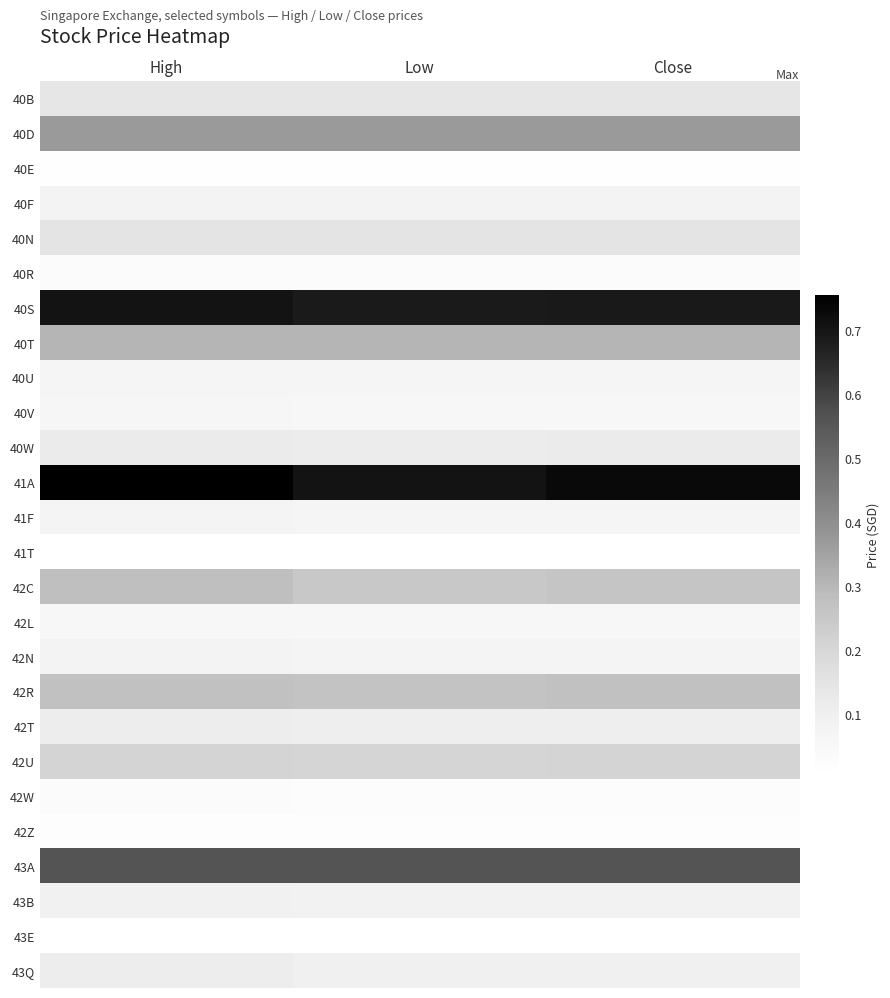

How many data points does each series have?

3